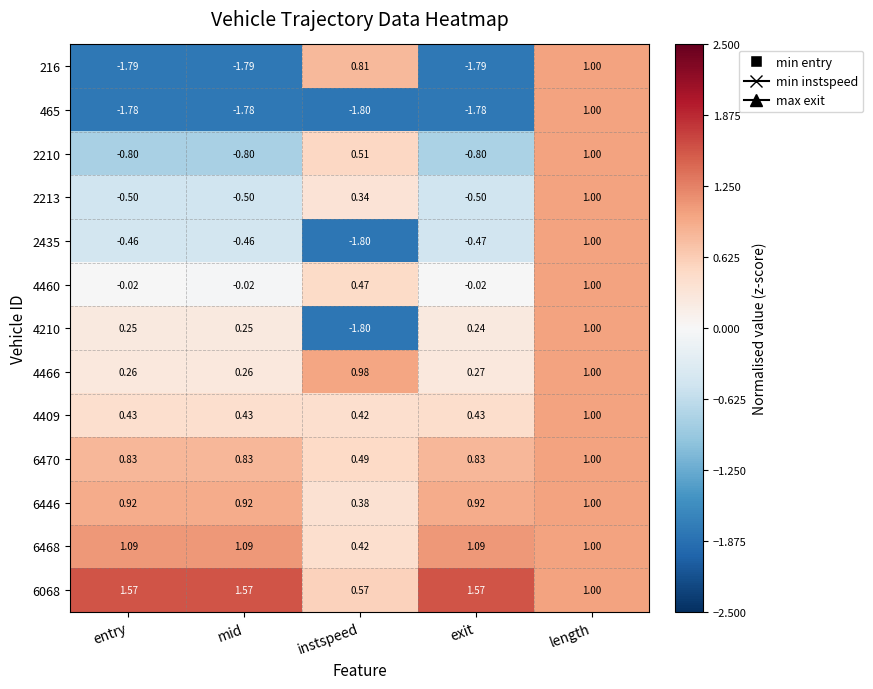

Which series has the largest total across all categories?

6068